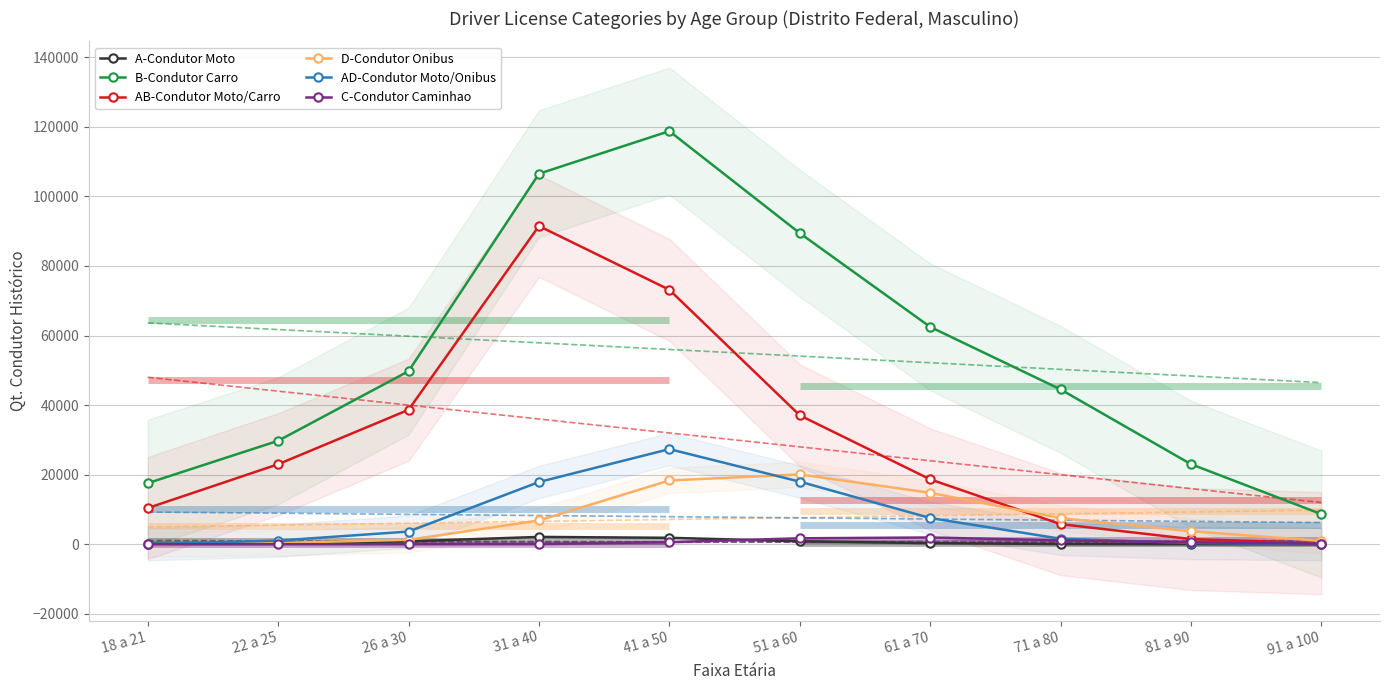

What are all the series names shown in the legend?

A-Condutor Moto, B-Condutor Carro, AB-Condutor Moto/Carro, D-Condutor Onibus, AD-Condutor Moto/Onibus, C-Condutor Caminhao